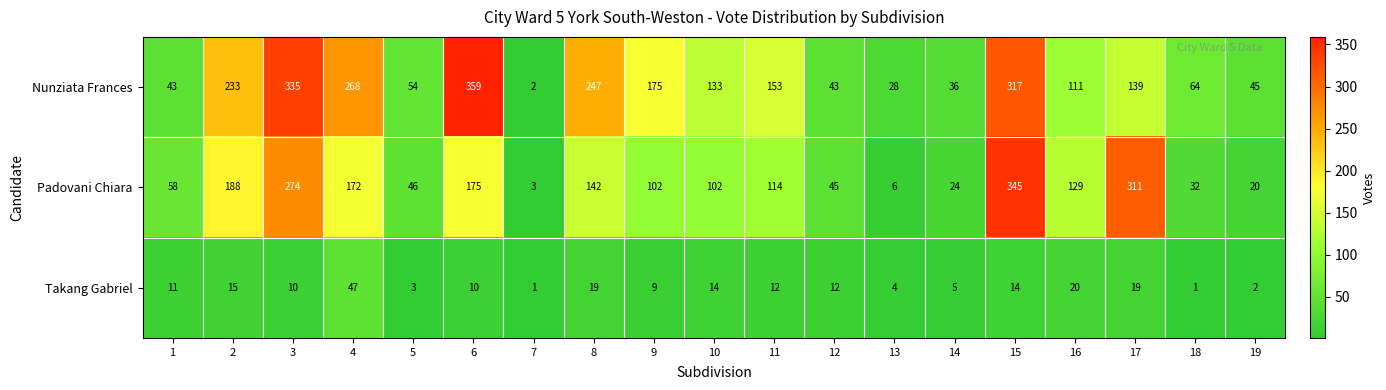

Which series has the largest total across all categories?

Nunziata Frances